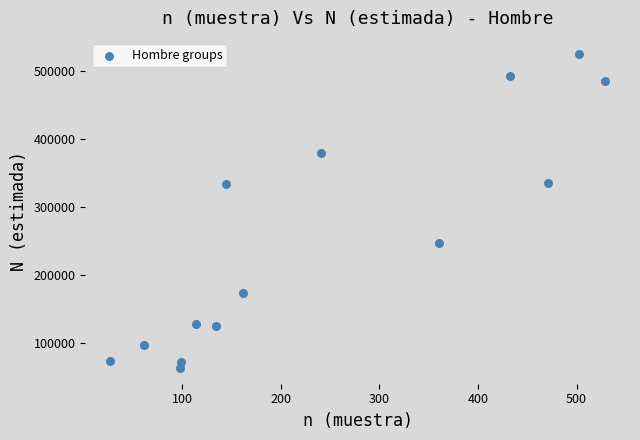

What is the range of Y values (max minus min)?

462039